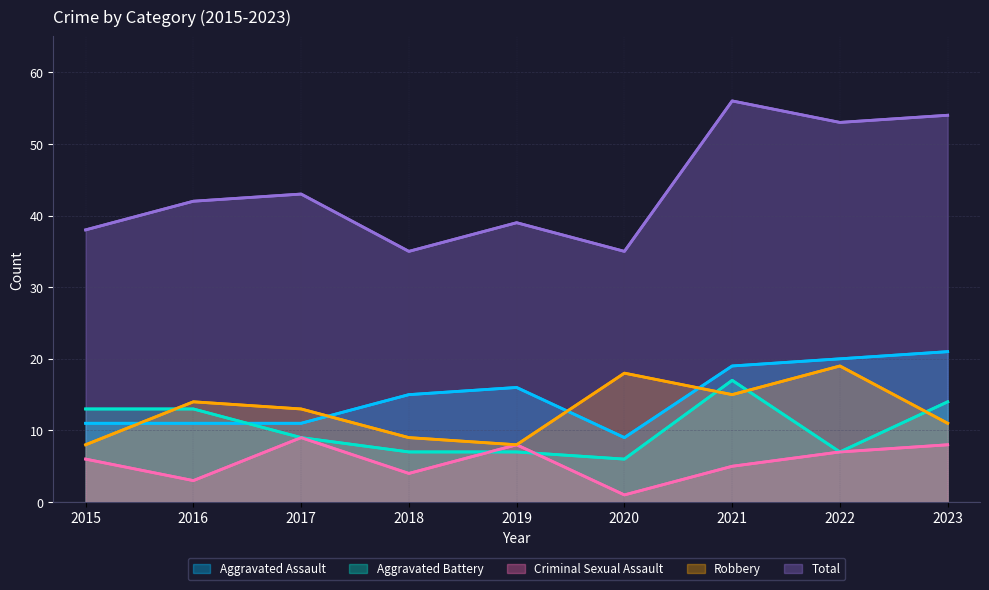

At which label does Aggravated Assault first exceed 15?

2019